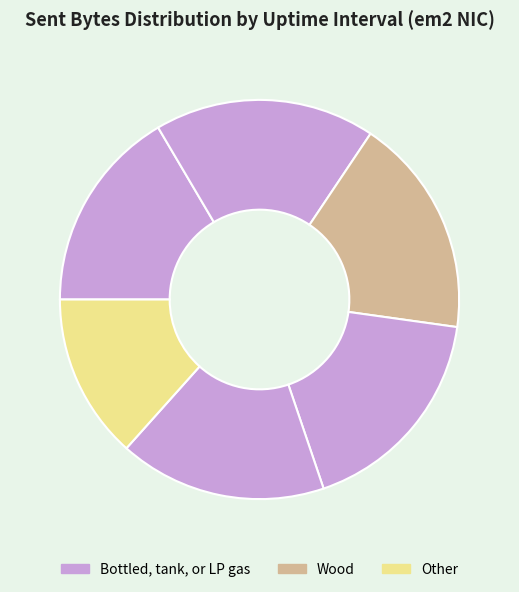

How many slices are in this pie chart?

6